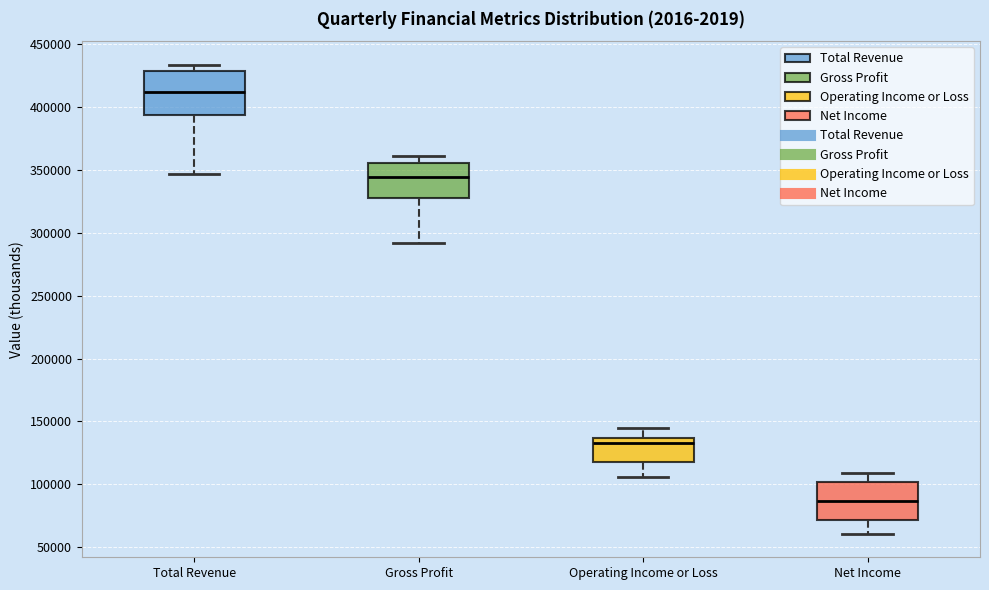

Comparing the boxes themselves (not the whiskers), which one is the tallest?

Total Revenue